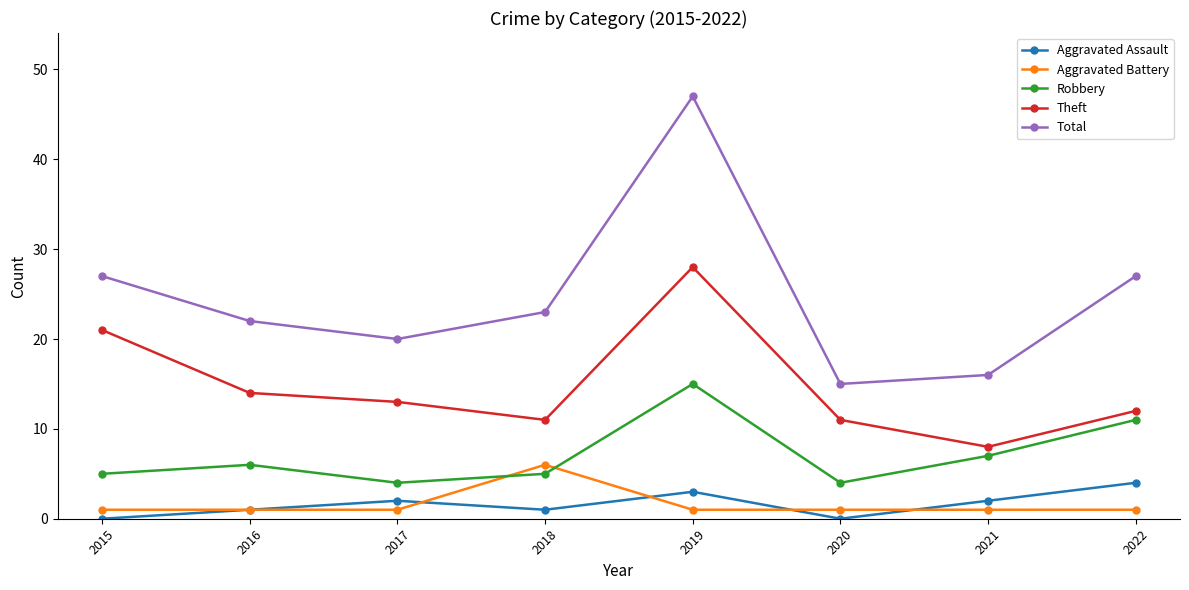

Reading left to right, extract all data points from this chart.

Aggravated Assault: 2015=0	2016=1	2017=2	2018=1	2019=3	2020=0	2021=2	2022=4
Aggravated Battery: 2015=1	2016=1	2017=1	2018=6	2019=1	2020=1	2021=1	2022=1
Robbery: 2015=5	2016=6	2017=4	2018=5	2019=15	2020=4	2021=7	2022=11
Theft: 2015=21	2016=14	2017=13	2018=11	2019=28	2020=11	2021=8	2022=12
Total: 2015=27	2016=22	2017=20	2018=23	2019=47	2020=15	2021=16	2022=27